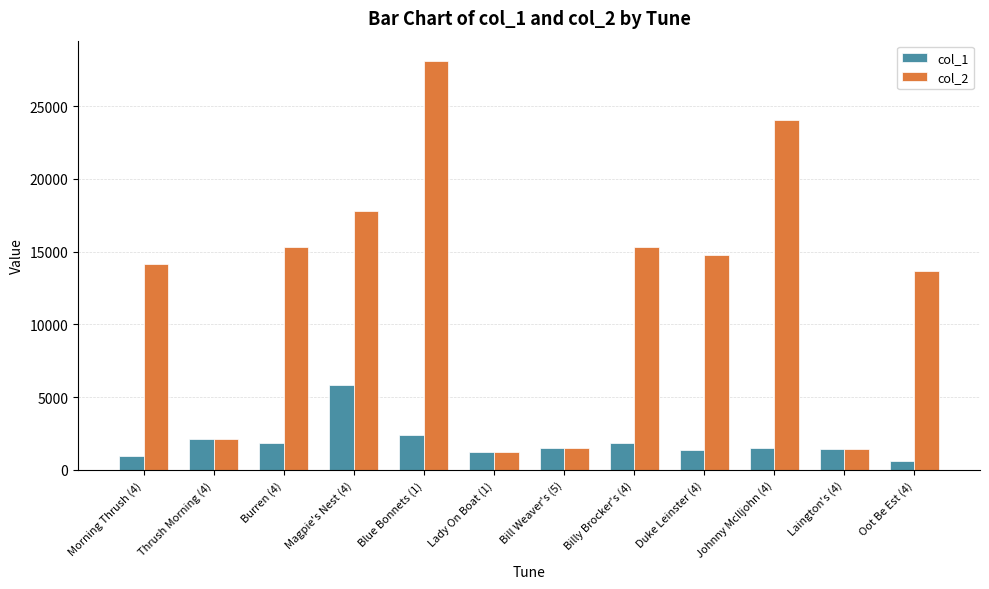

Which series has the largest total across all categories?

col_2